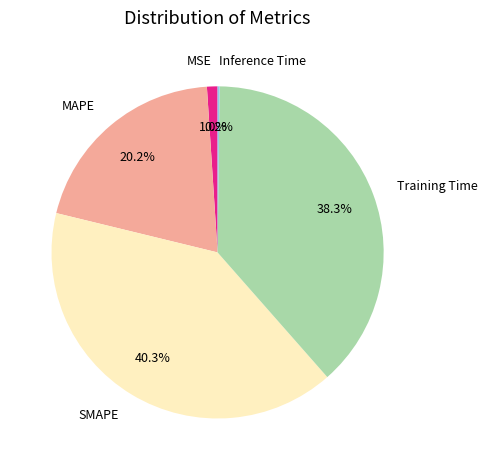

Does any single category account for the majority?

No